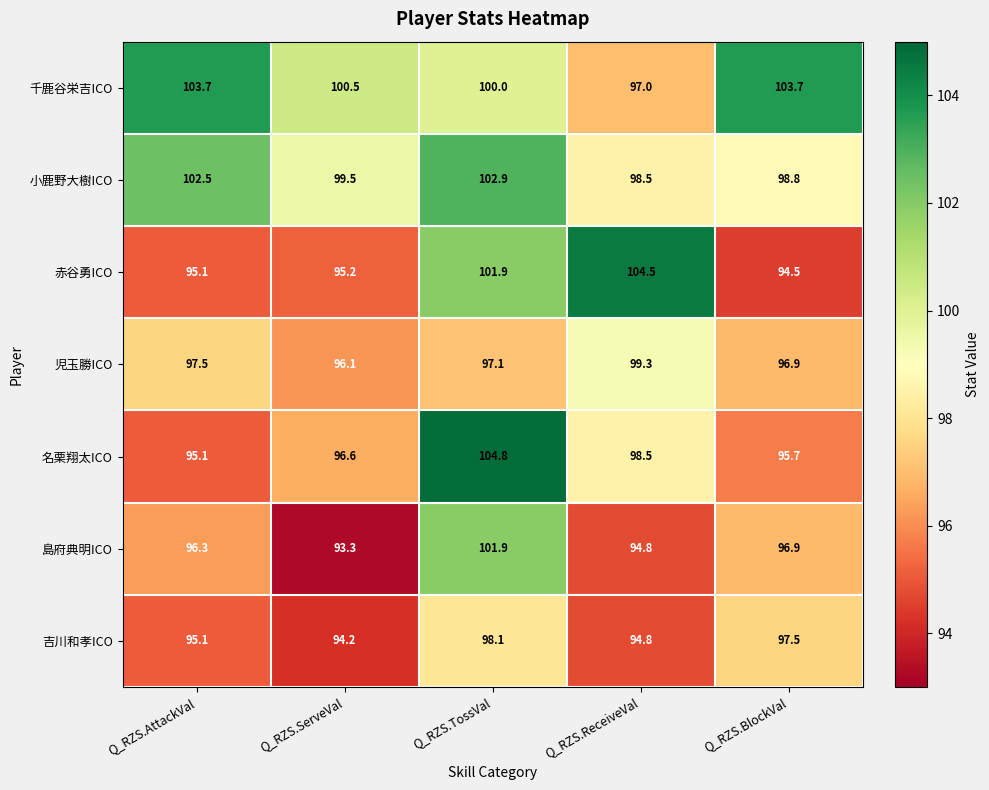

What is the difference between the maximum and minimum values in the 児玉勝ICO series?

3.2